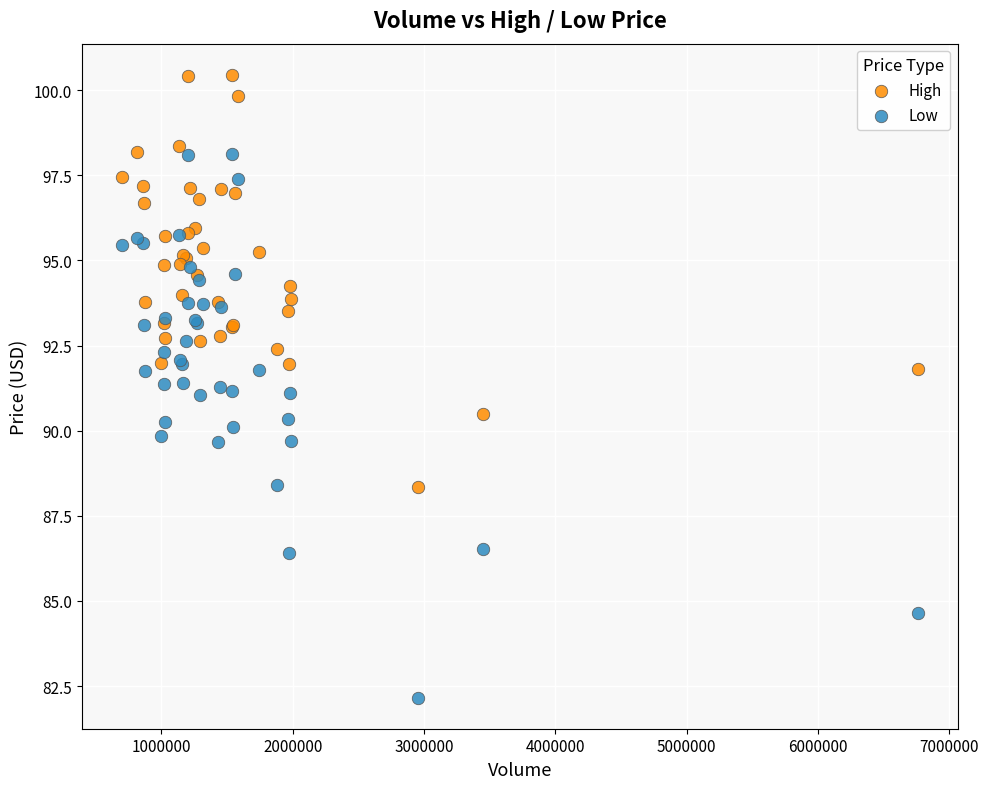

Which series reaches the minimum Y coordinate?

Low